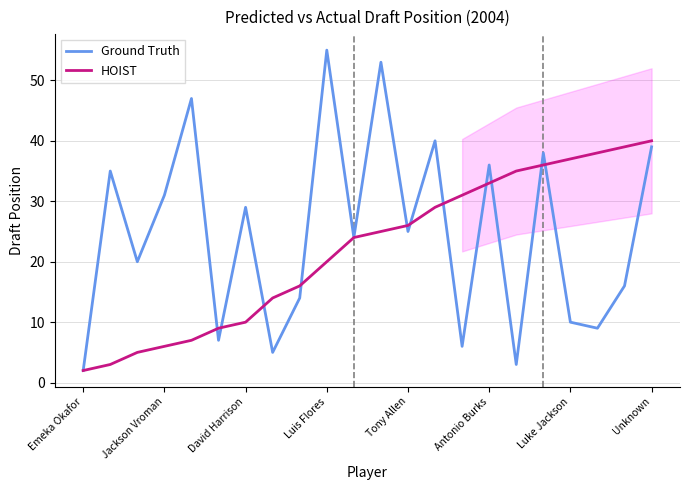

Does the chart have visible grid lines?

Yes